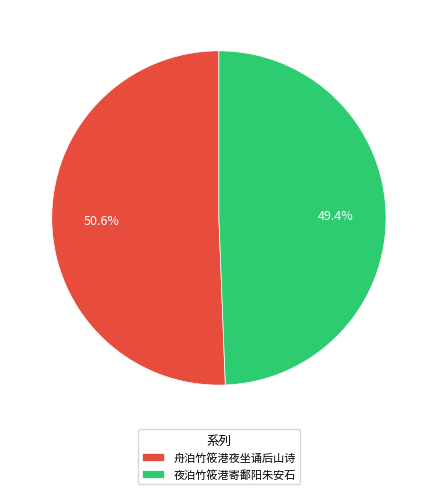

Rank the categories by value from lowest to highest.

夜泊竹筱港寄鄱阳朱安石, 舟泊竹筱港夜坐诵后山诗